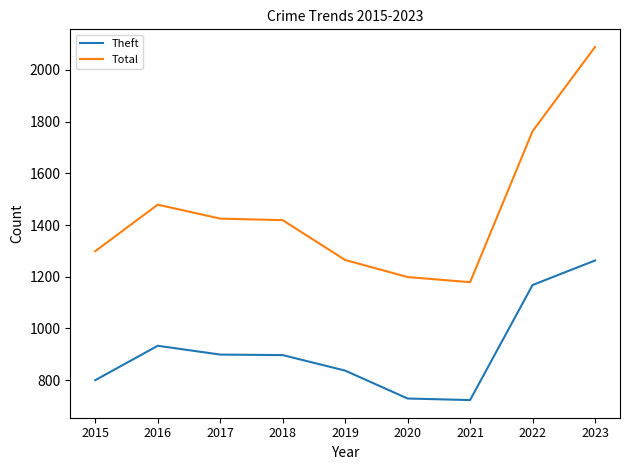

What is the minimum value shown in the chart?

723